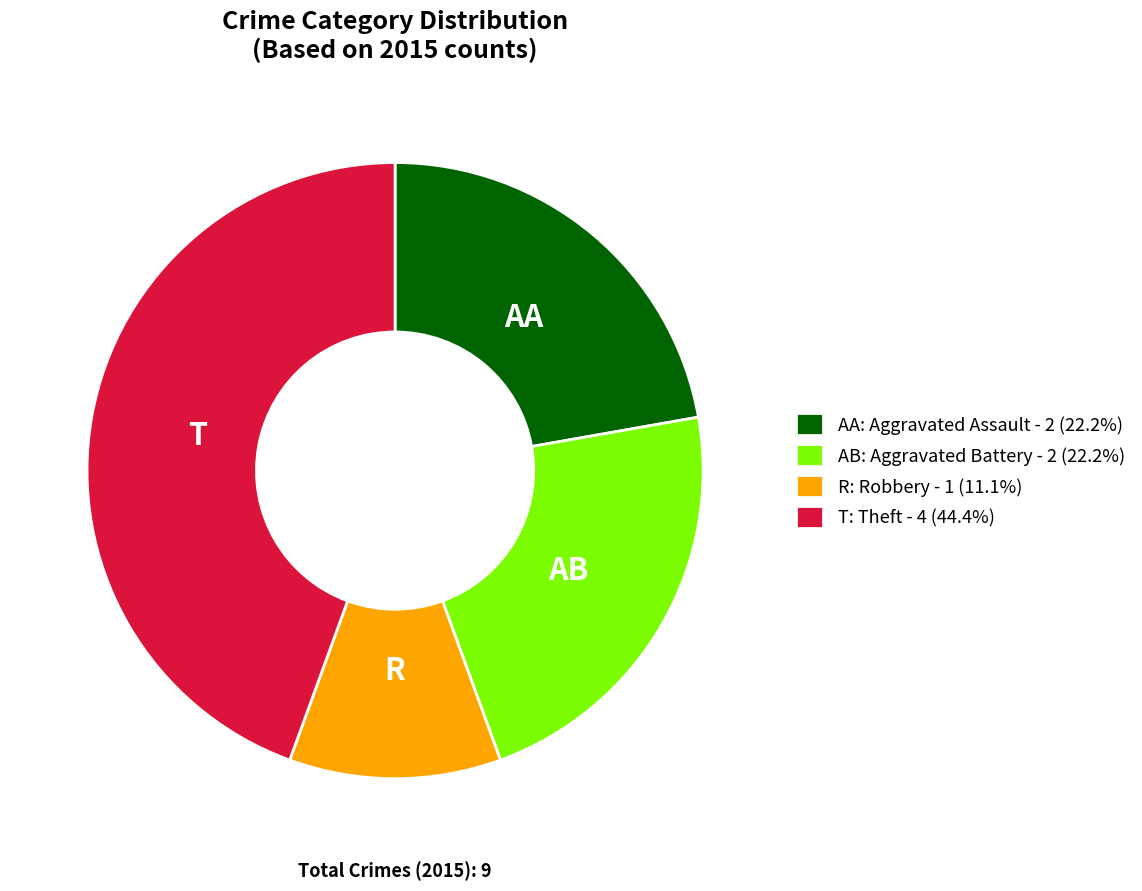

Is there any slice that represents more than half of the pie?

No